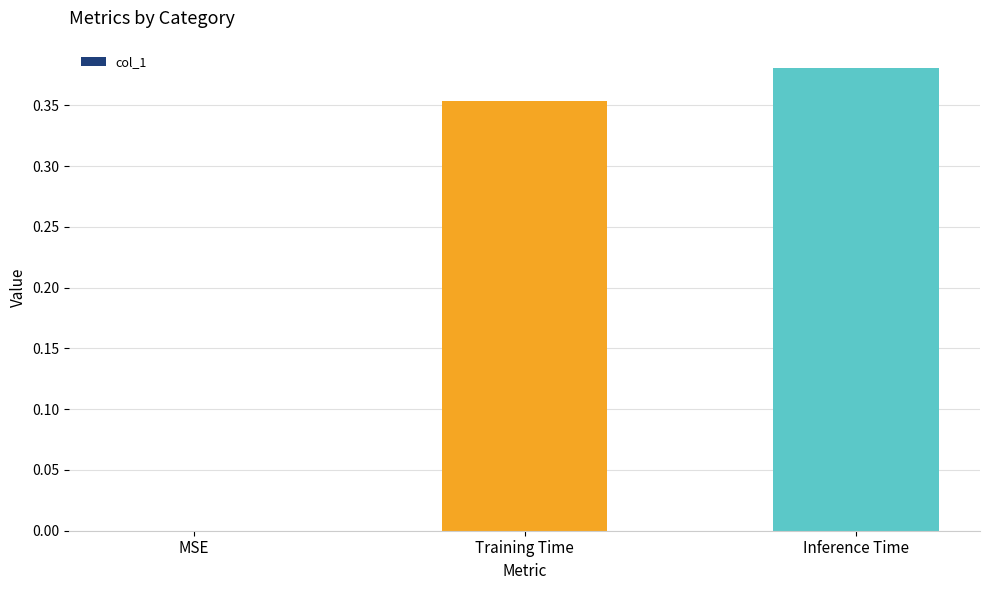

Where is the data nearest to the value 0?

MSE